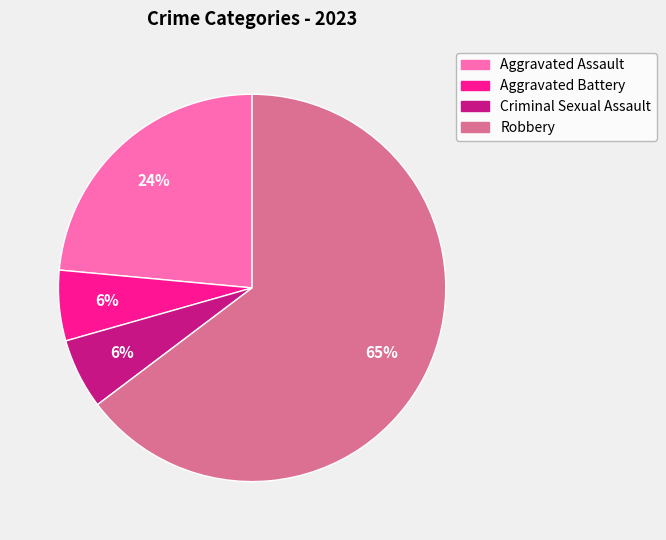

To the nearest percent, what percentage of the pie is Criminal Sexual Assault?

6%